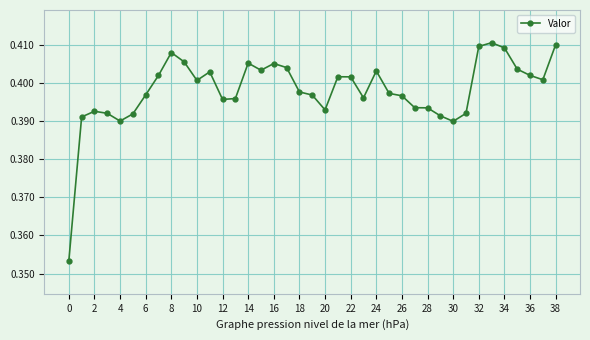

True or false: the data has more than 2 interior local peaks.

True